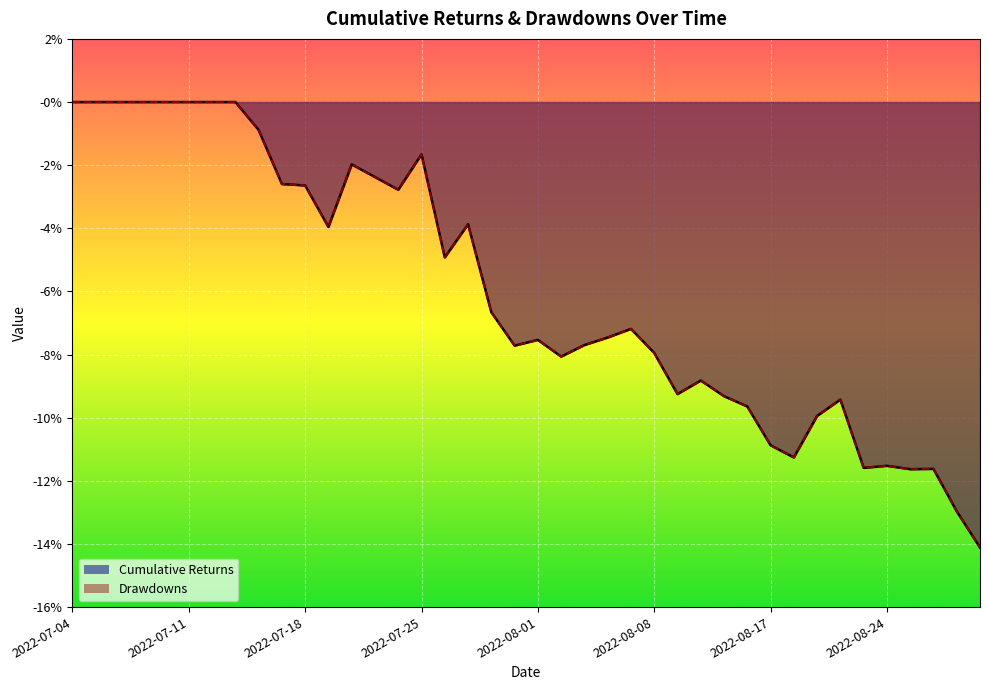

Between 2022-08-03 and 2022-08-16, which series saw the biggest shift?

Cumulative Returns